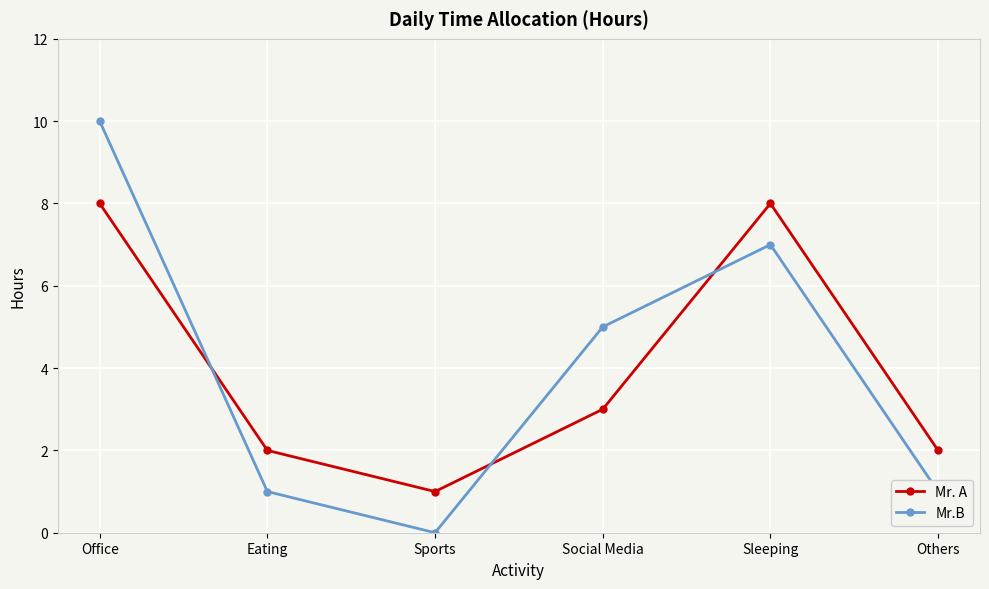

At which category does the chart reach its peak across all series?

Office